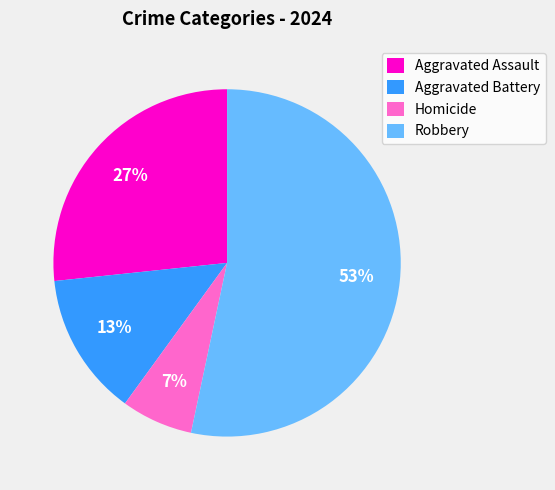

How many segments does this pie chart have?

4